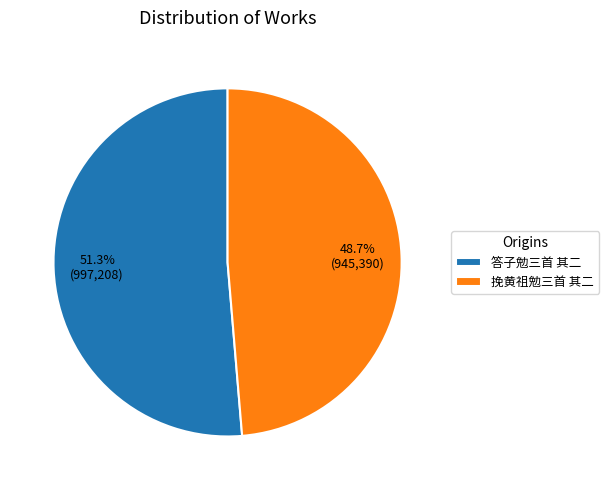

What percentage do 挽黄祖勉三首 其二 and 答子勉三首 其二 together represent?

100.0%